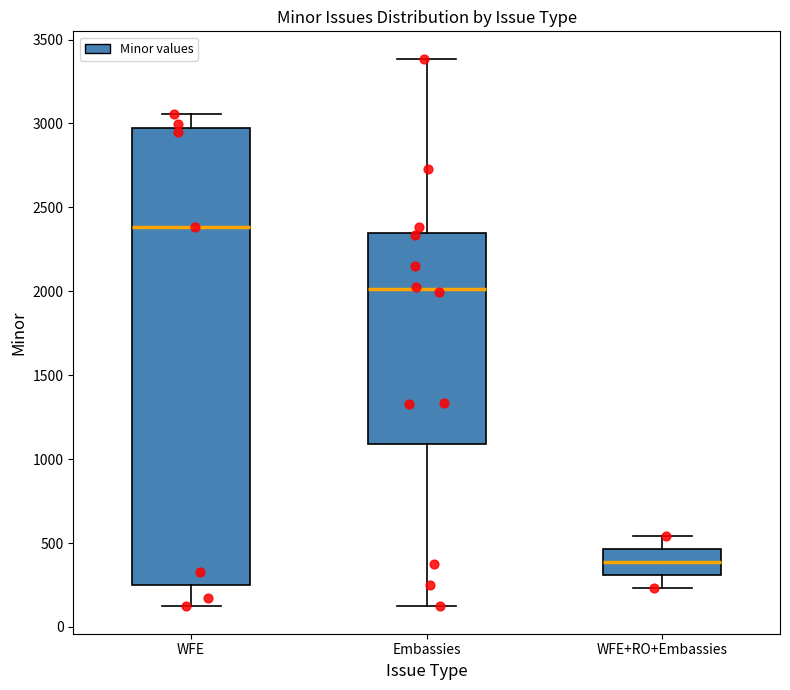

Reading left to right, transcribe this box plot: for each box, give where its median line is, the range the box spans, and where its two whiskers end, as read against the y-axis. The values are not printed on the chart, so give them approximately, as read against the axis.

WFE: median 2400, box 250 to 2950, whiskers 100 to 3050
Embassies: median 2000, box 1100 to 2350, whiskers 150 to 3400
WFE+RO+Embassies: median 400, box 300 to 450, whiskers 250 to 550